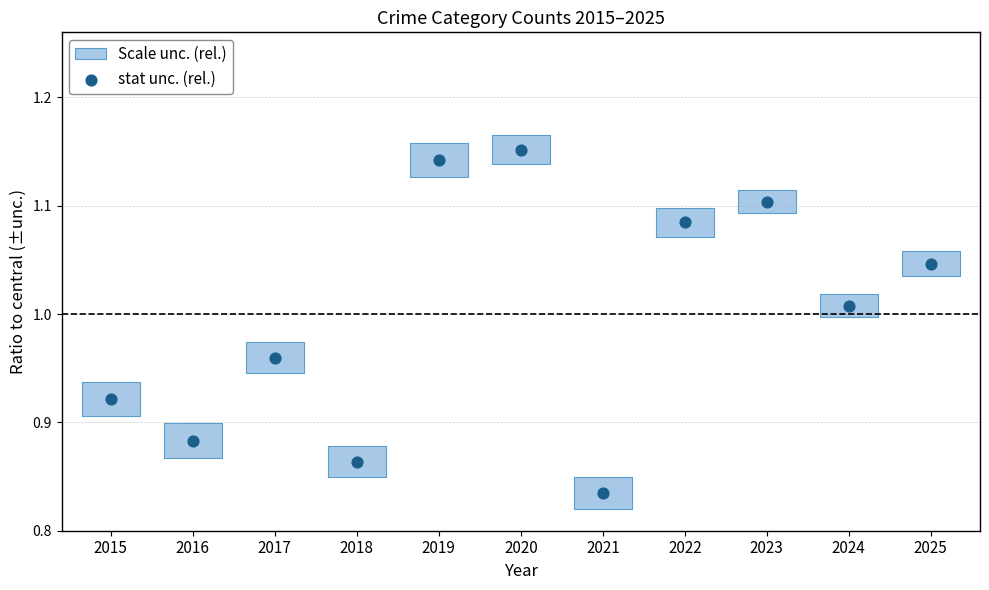

What is the range of Y values (max minus min)?

0.3